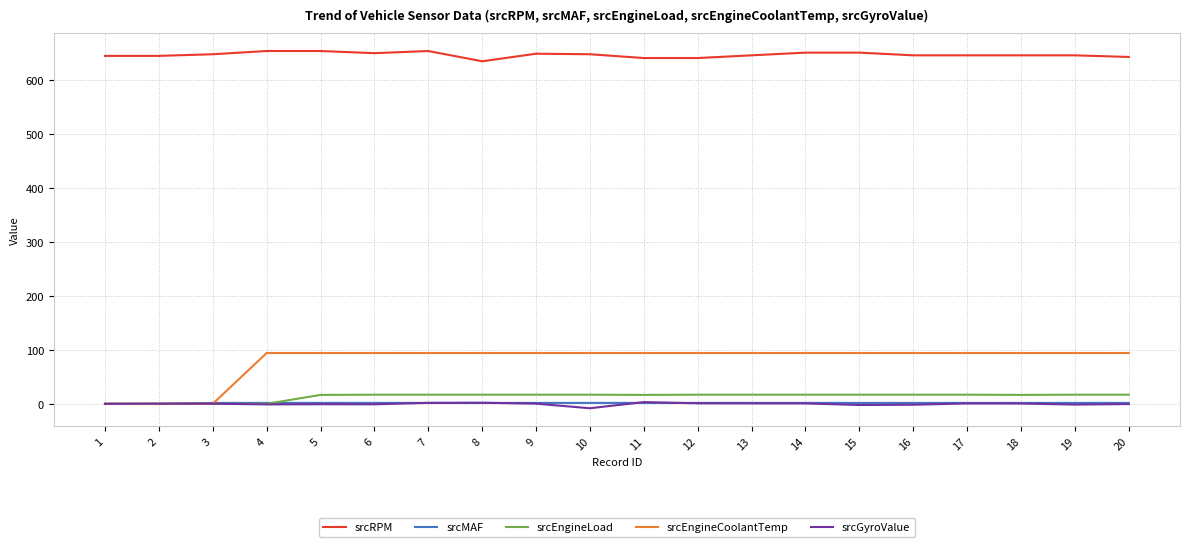

The value of srcEngineCoolantTemp at 13 is 94.0. True or false?

True